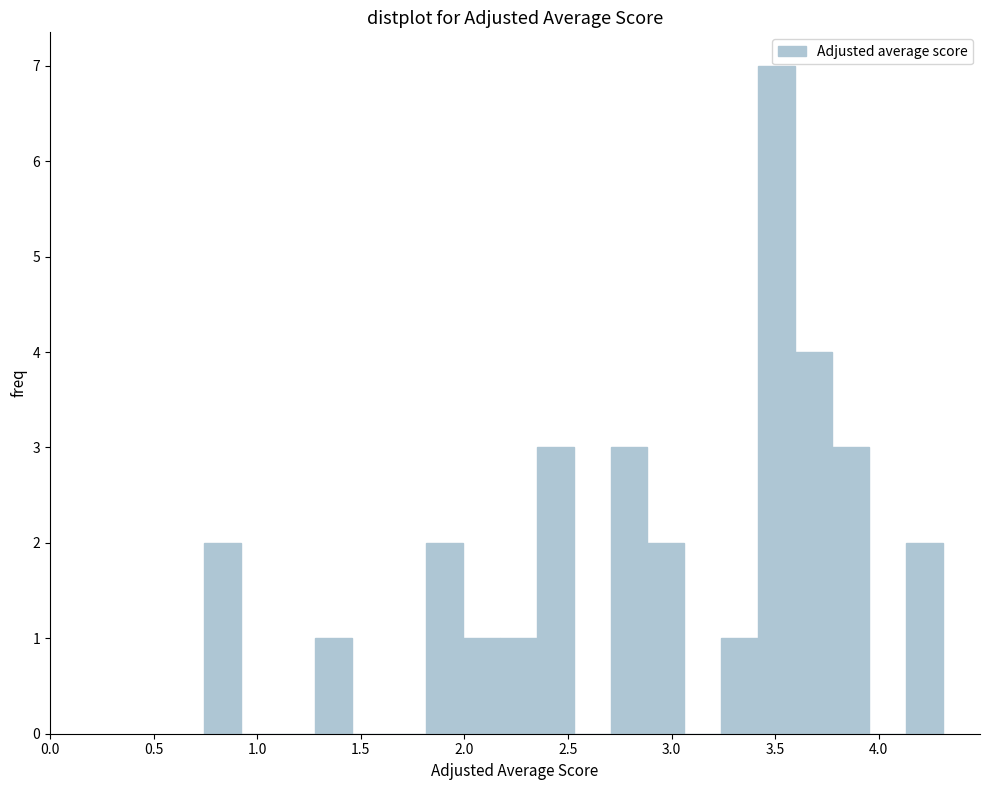

Around what value on the x-axis is the tallest bar? Give the approximate position of its centre, as read against the axis.

3.50